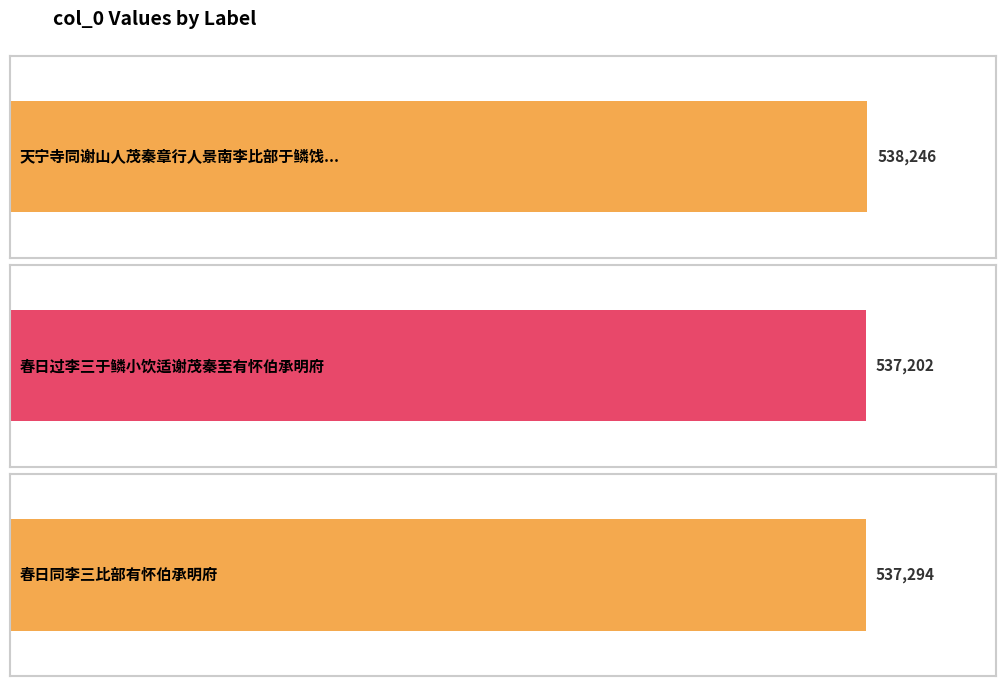

Count the number of categories in the chart.

3